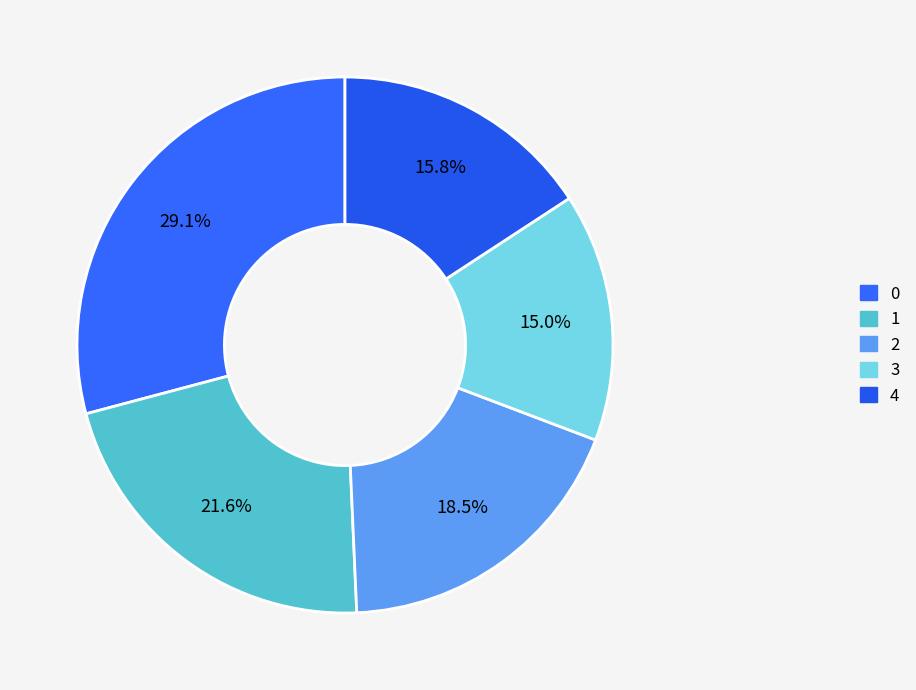

Is 4 the majority of the pie?

No